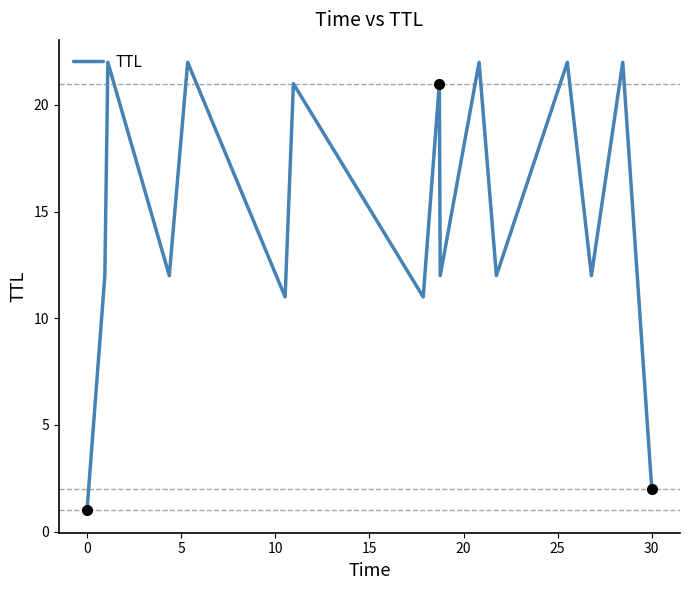

How many distinct data groups are displayed?

1